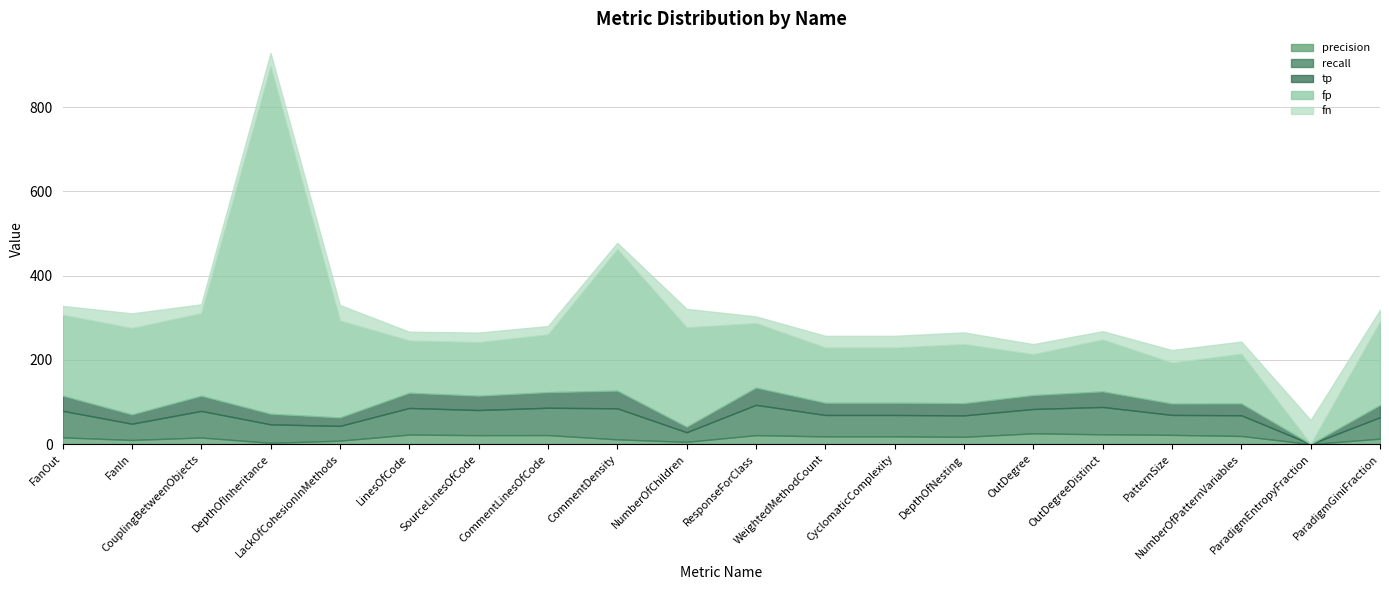

The tp series shows 56.6 at CouplingBetweenObjects. True or false?

False